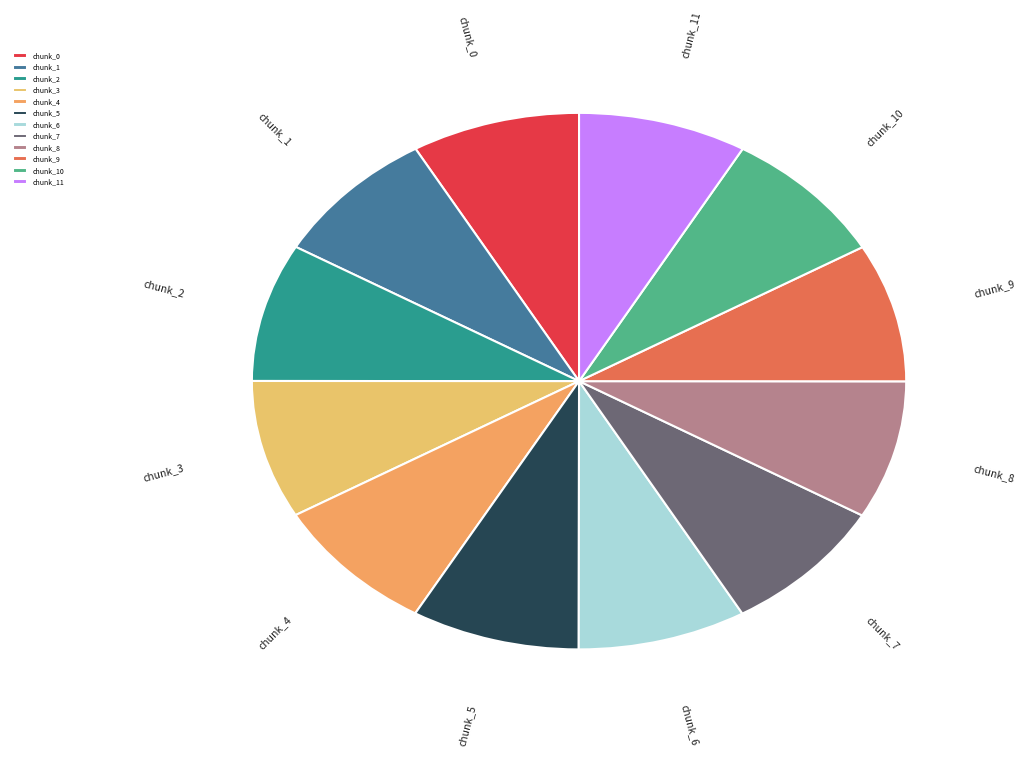

True or false: chunk_10 accounts for 8% of the total.

True